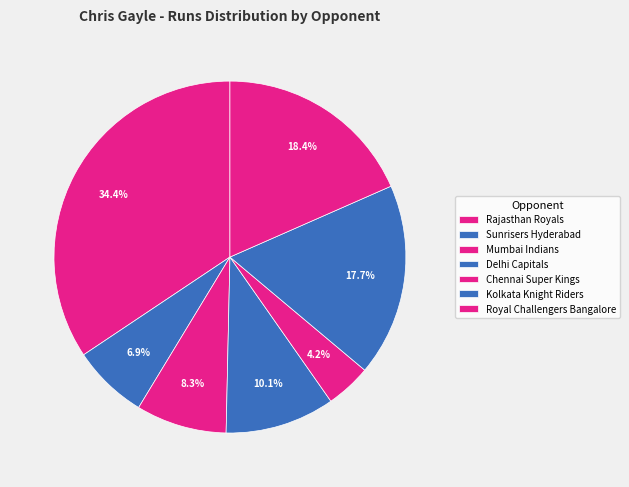

What percentage is the Royal Challengers Bangalore slice, to the nearest percent?

18%